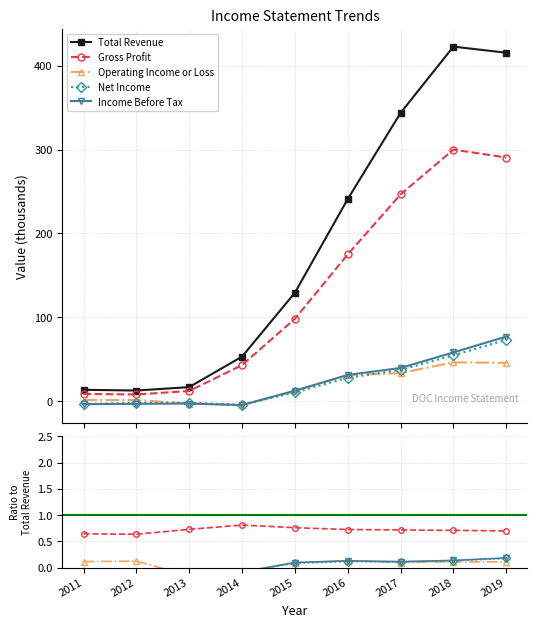

What are all the series names shown in the legend?

Total Revenue, Gross Profit, Operating Income or Loss, Net Income, Income Before Tax